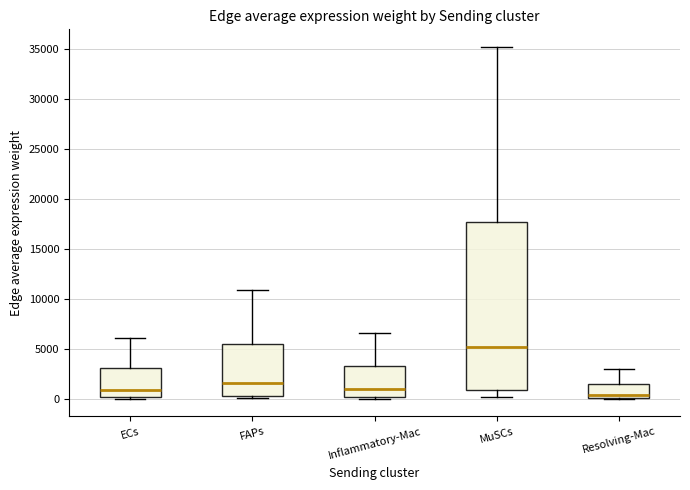

Comparing the boxes themselves (not the whiskers), which one is the tallest?

MuSCs